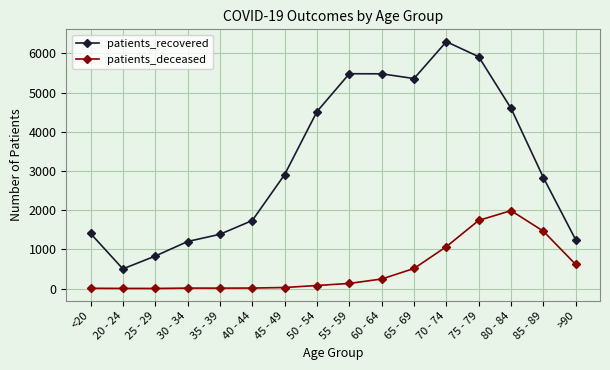

True or false: patients_deceased has more than 1 points higher than both neighbors.

True